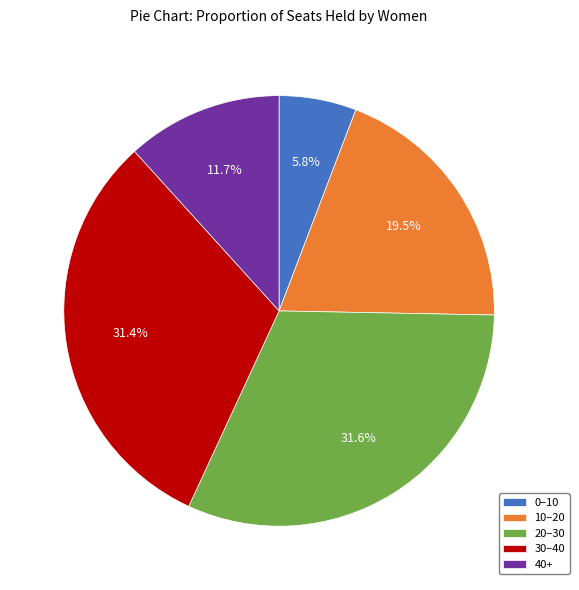

What is the ratio of the value at 40+ to the value at 30–40?

0.4